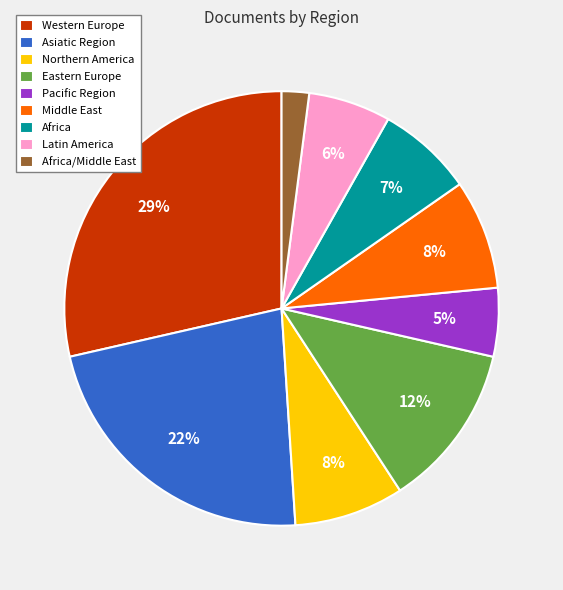

The Pacific Region slice represents 5% of the pie. True or false?

True